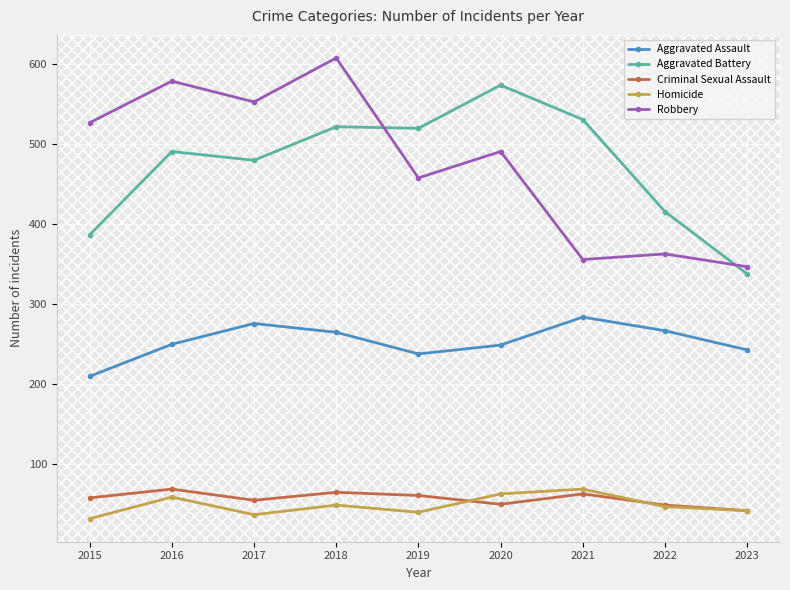

What is the spread (max minus min) of values at 2023?

305